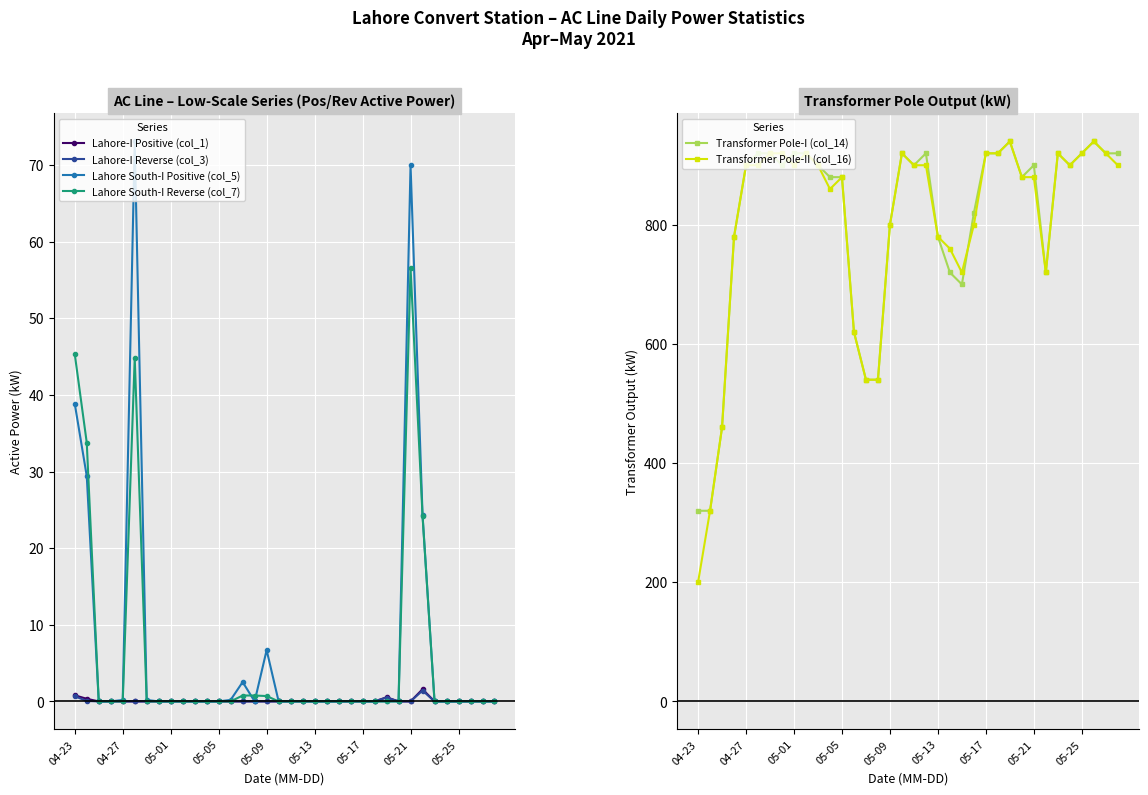

How many lines are shown in the chart?

6